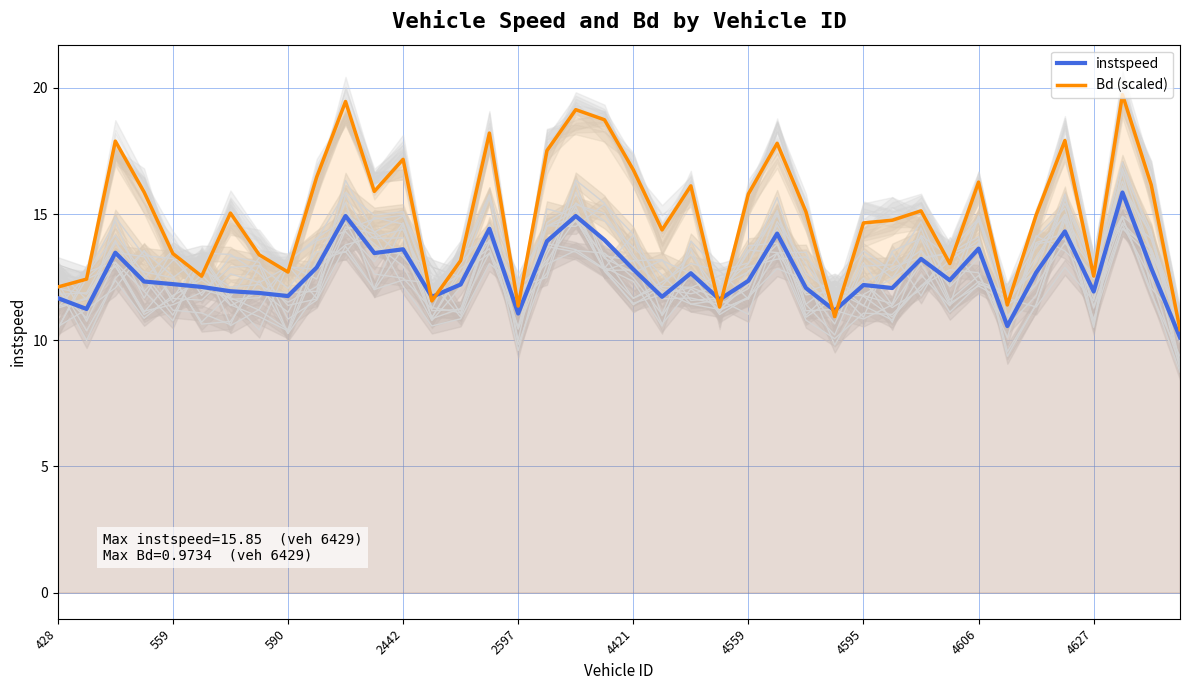

Reading left to right, list all the values displayed in this chart.

instspeed: 11.7	11.2	13.5	12.3	12.2	12.1	11.9	11.9	11.8	12.9	14.9	13.5	13.6	11.7	12.2	14.4	11.1	13.9	14.9	14.0	12.8	11.7	12.7	11.6	12.4	14.2	12.1	11.2	12.2	12.1	13.2	12.4	13.6	10.6	12.7	14.3	11.9	15.9	12.9	10.1
Bd (scaled): 12.1	12.4	17.9	15.9	13.4	12.5	15.0	13.4	12.7	16.5	19.5	15.9	17.2	11.6	13.2	18.2	11.4	17.5	19.1	18.7	16.8	14.4	16.1	11.3	15.8	17.8	15.1	10.9	14.6	14.8	15.1	13.0	16.3	11.4	15.0	17.9	12.5	19.7	16.2	10.4